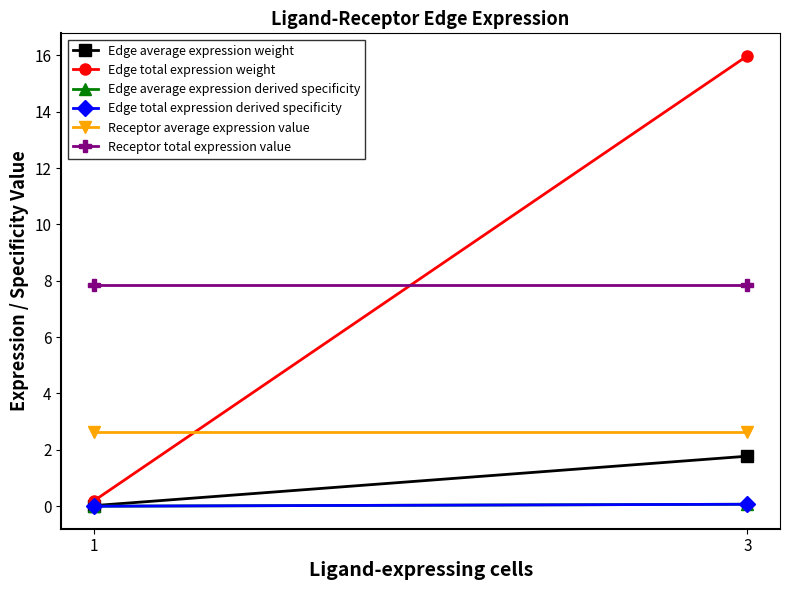

What is the sum of the Edge total expression derived specificity values at 3 and 1?

0.1